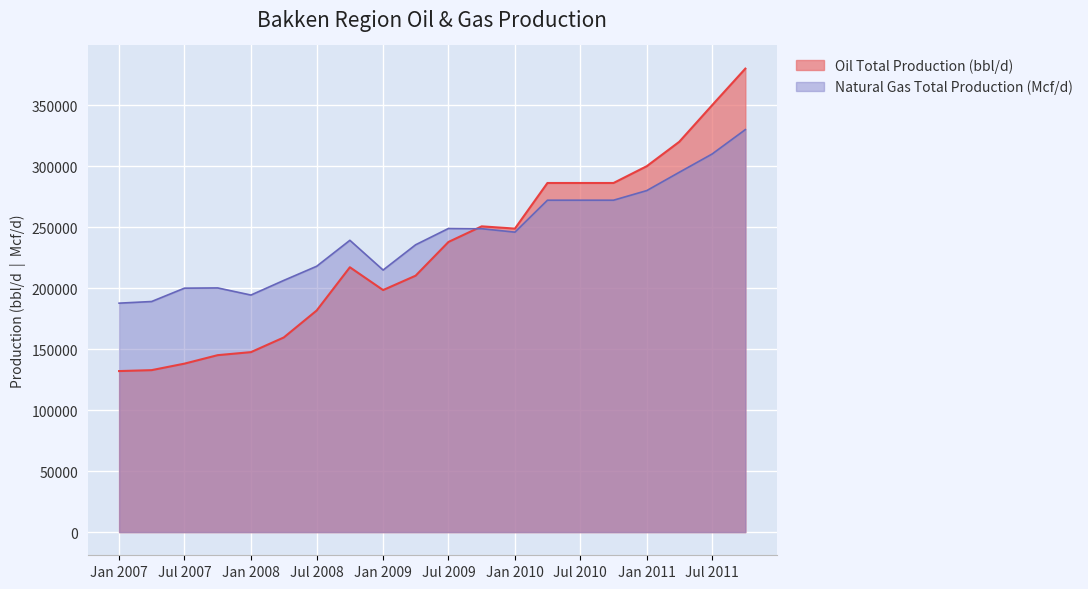

Rank the series by their maximum value, from lowest to highest.

Natural Gas Total Production (Mcf/d), Oil Total Production (bbl/d)